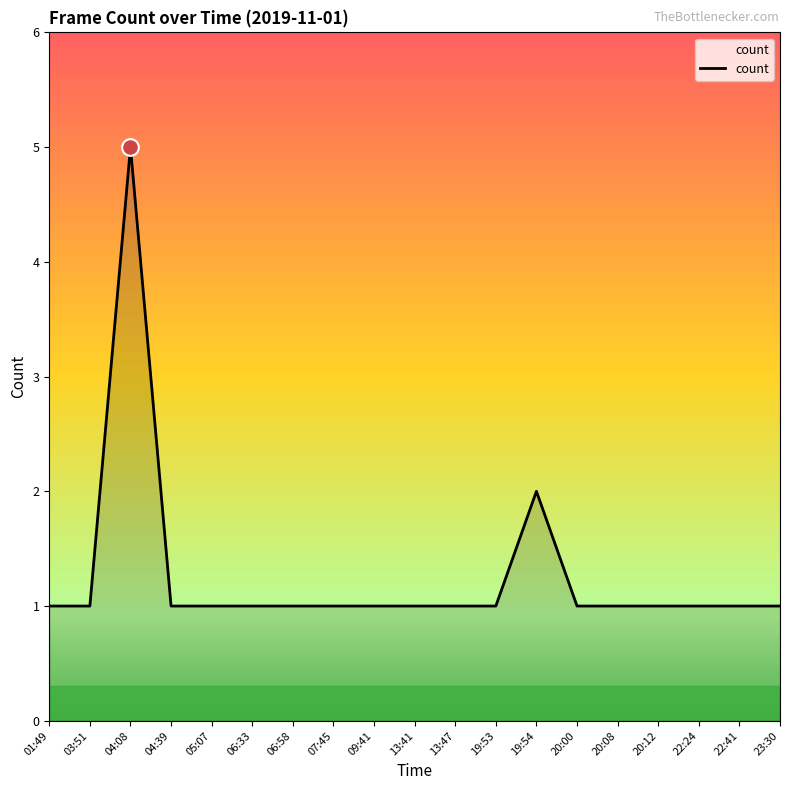

What is the difference between the maximum and minimum values?

4